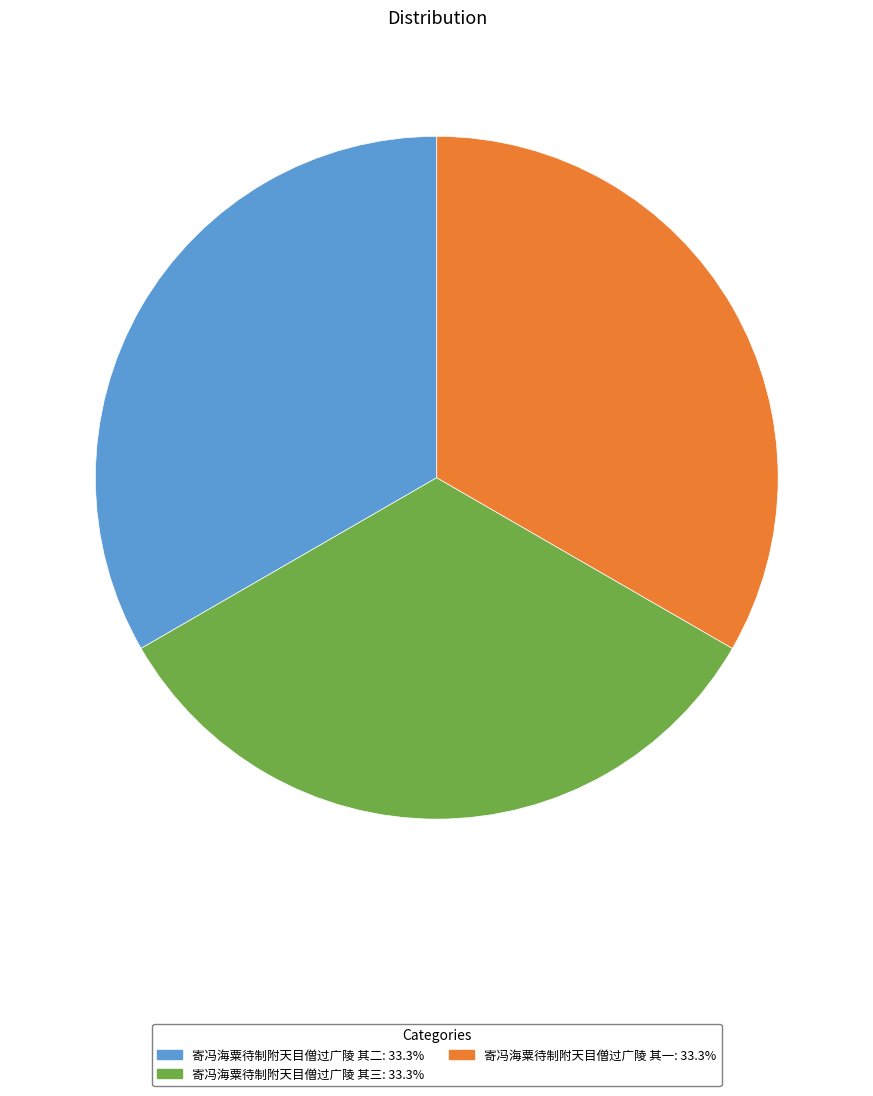

Approximately how many times larger is the value at 寄冯海粟待制附天目僧过广陵 其一 compared to 寄冯海粟待制附天目僧过广陵 其二?

1.0